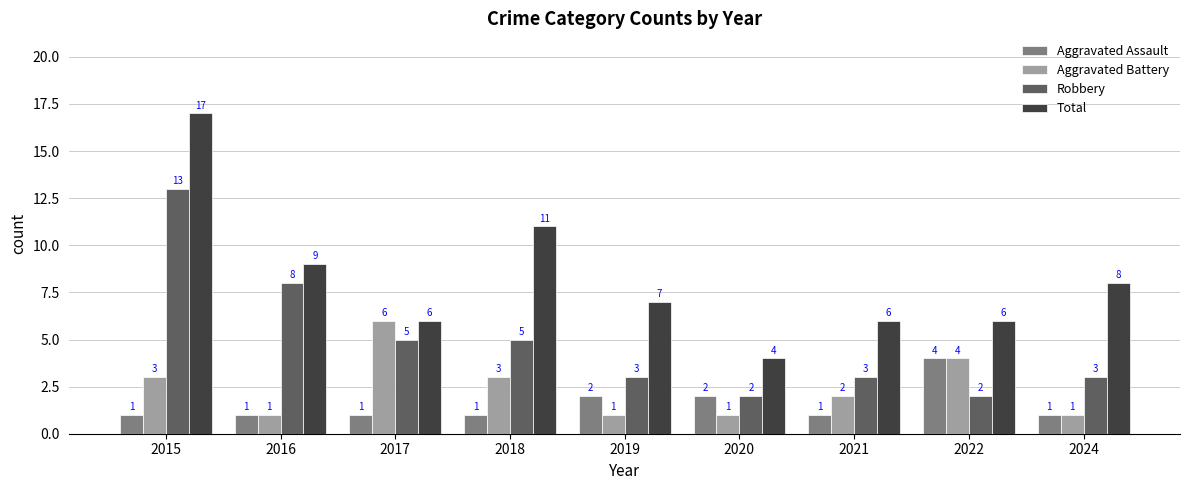

What is the lowest value of the Aggravated Battery series?

1